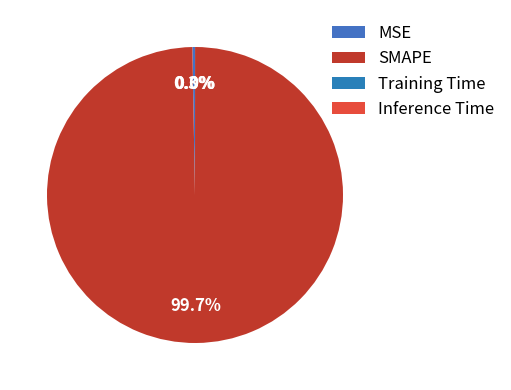

To the nearest percent, what is the difference between the largest and smallest slice percentages?

100%